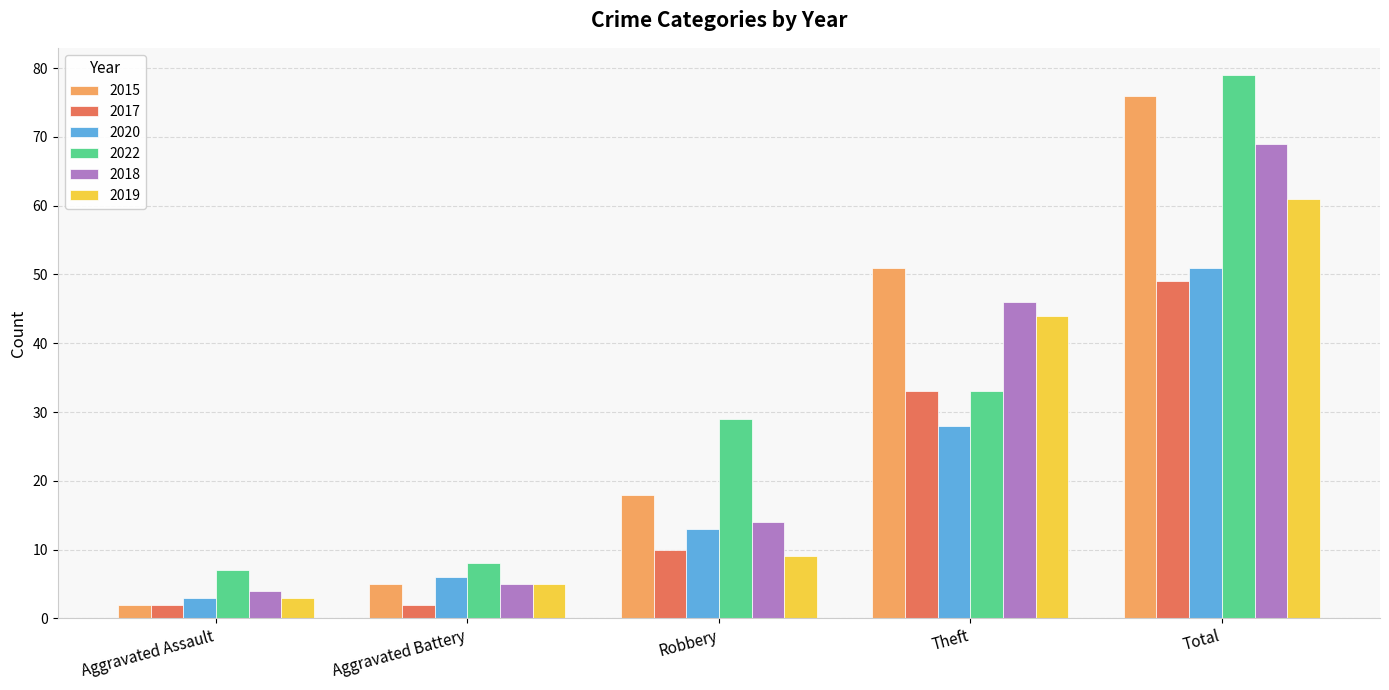

Which category has the lowest value in the 2019 series?

Aggravated Assault